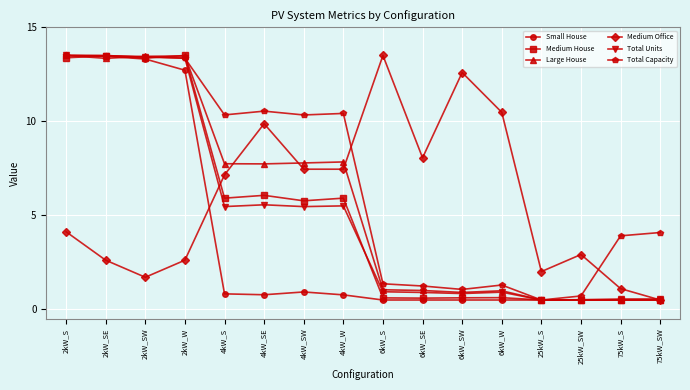

What position from the right is 2kW_S?

16